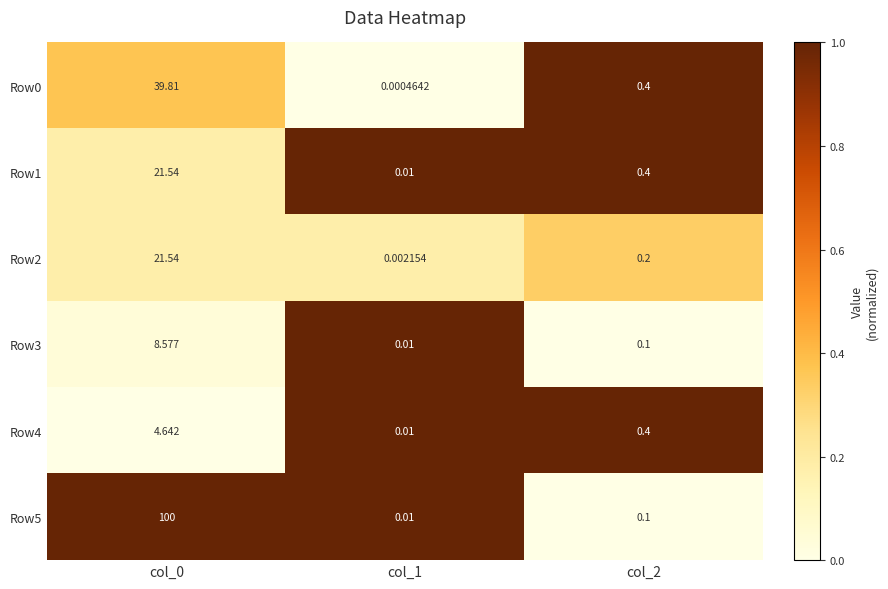

Is the value of Row2 at col_1 greater than the value of Row5 at col_0?

No